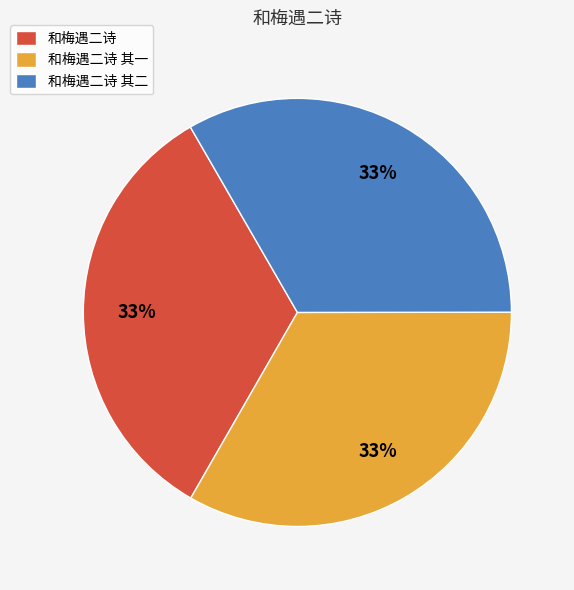

How many slices are in this pie chart?

3